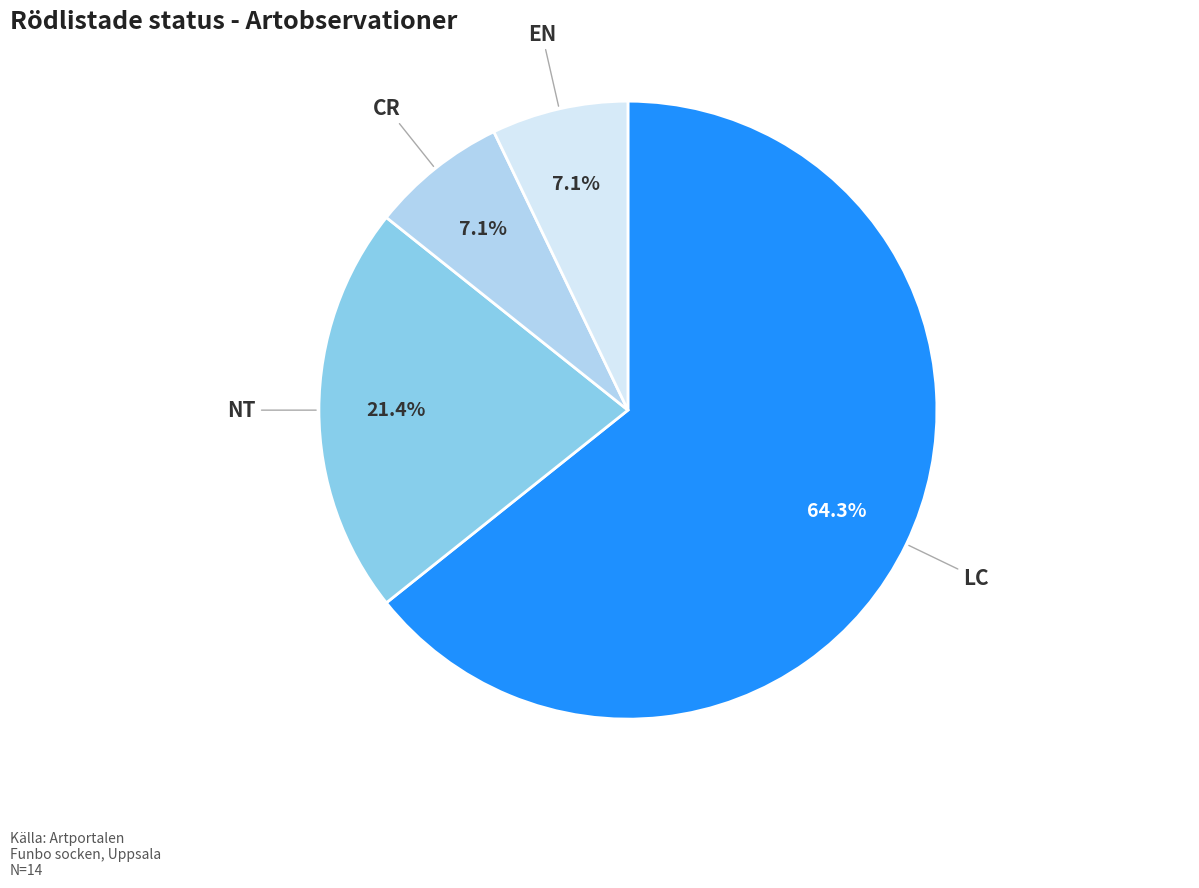

To the nearest percent, what portion does NT represent?

21%